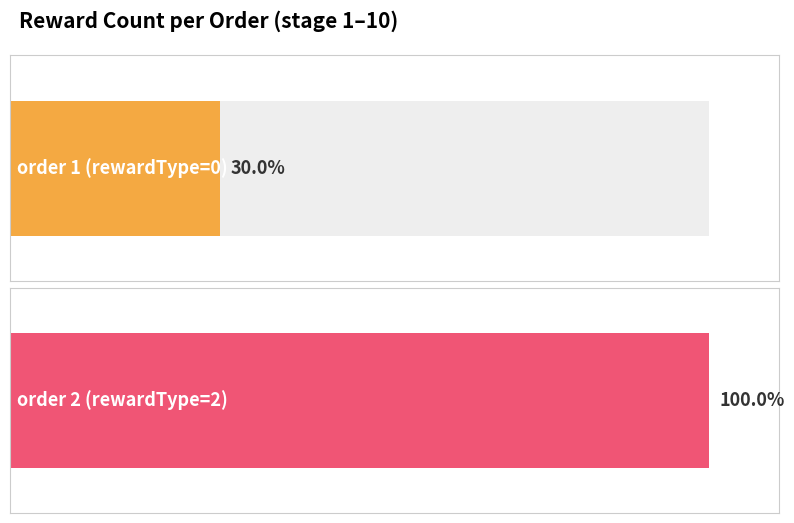

What is the average value of the rewardCount series?

6